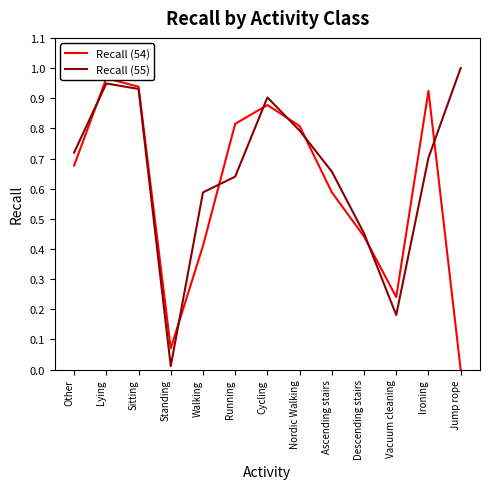

Does the chart display data point markers on the line(s)?

No